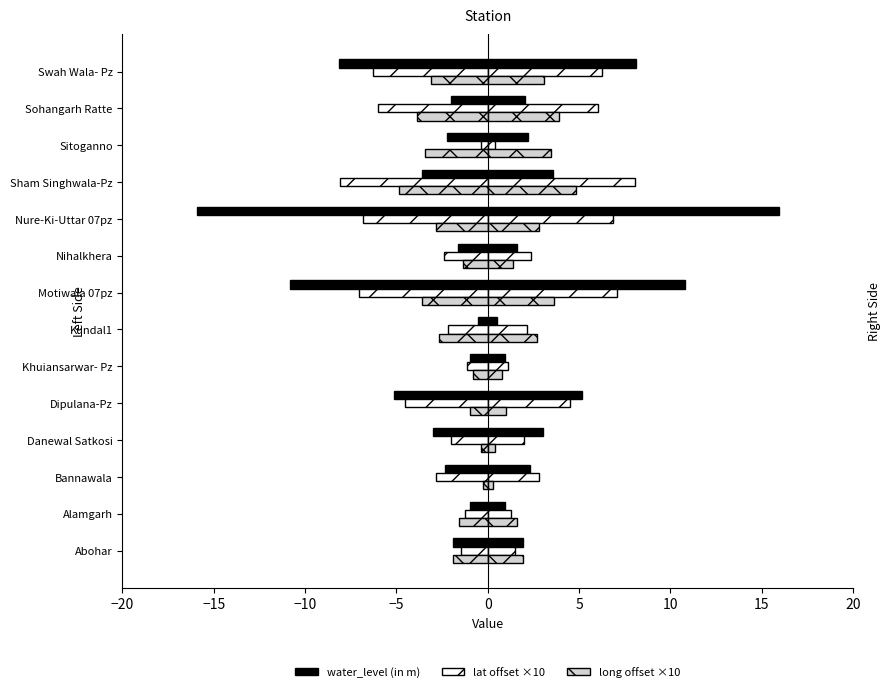

What is the sum of all lat offset ×10 values?

-52.4